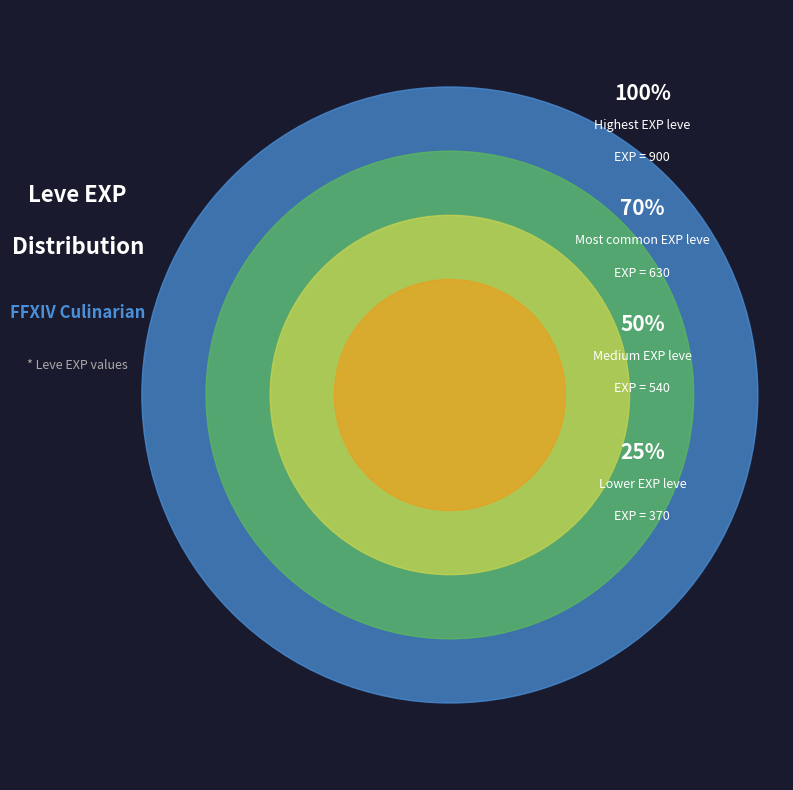

Between 3 and 3, which is larger?

3